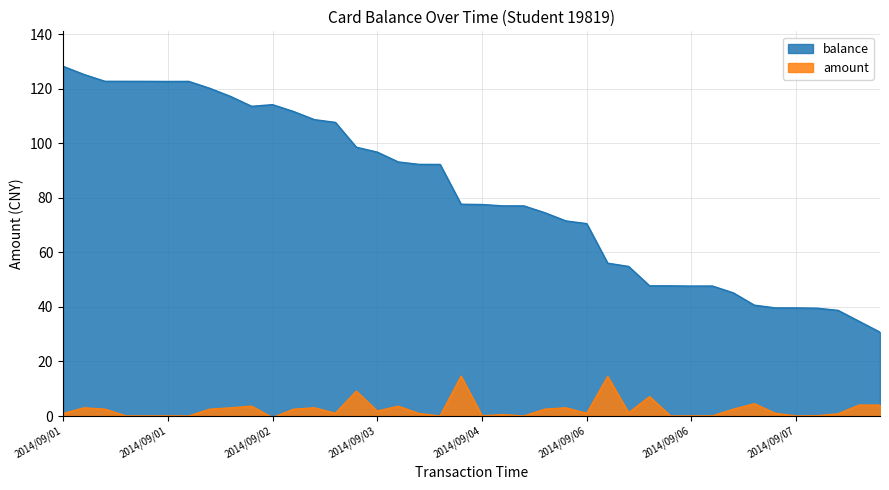

At which category does amount reach its first local valley?

2014/09/01 21:23:38